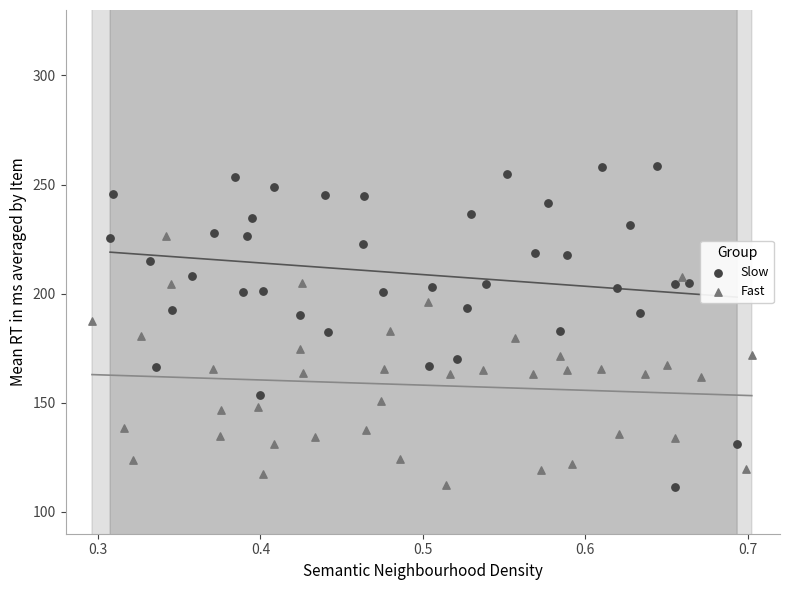

Which series has the widest spread of Y values?

Slow